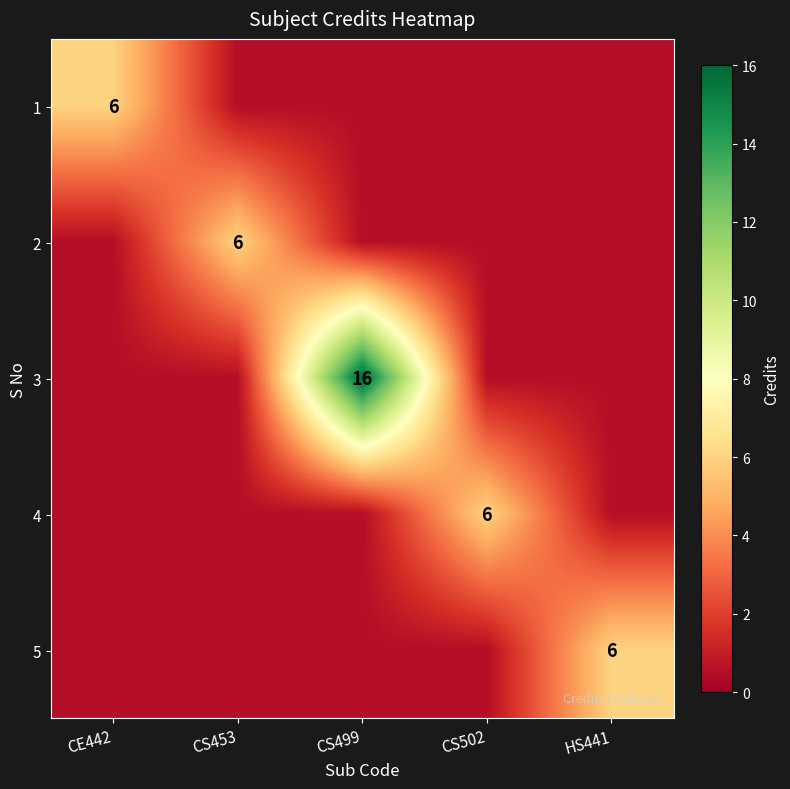

The 2 series shows 0.5 at CS499. True or false?

True